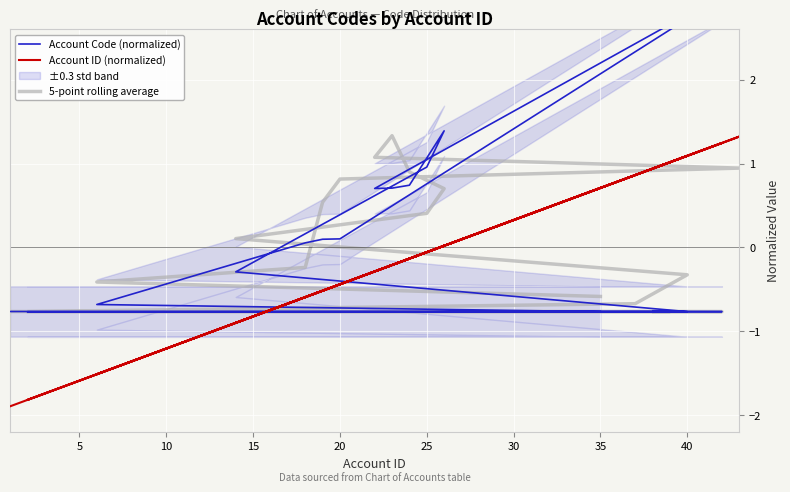

True or false: 5-point rolling average and Account ID (normalized) cross at least once.

True